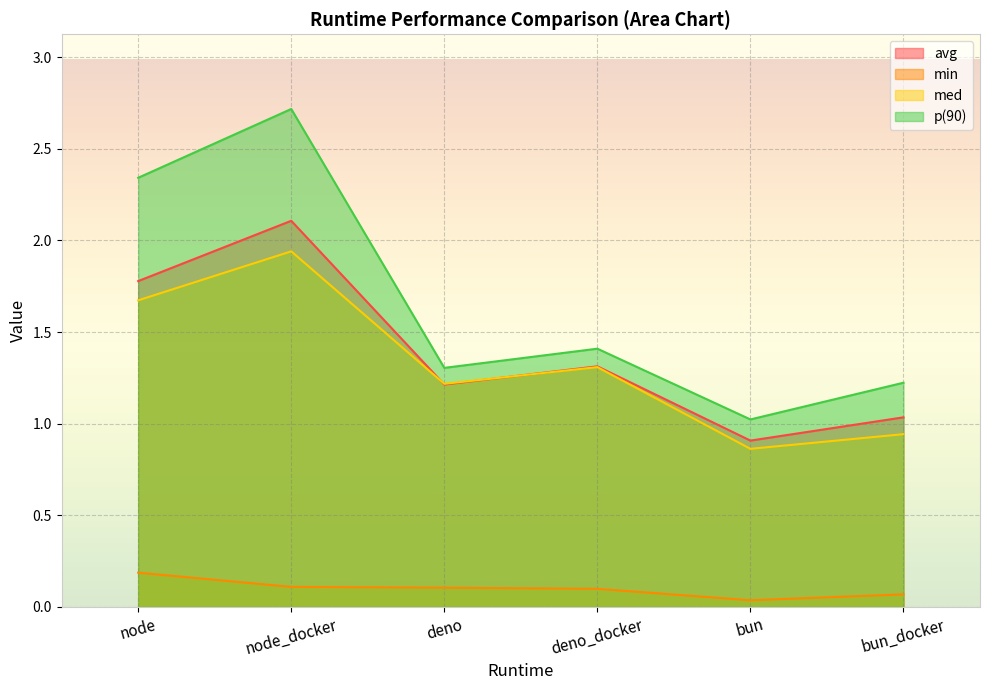

What is the maximum value shown in the chart?

2.7